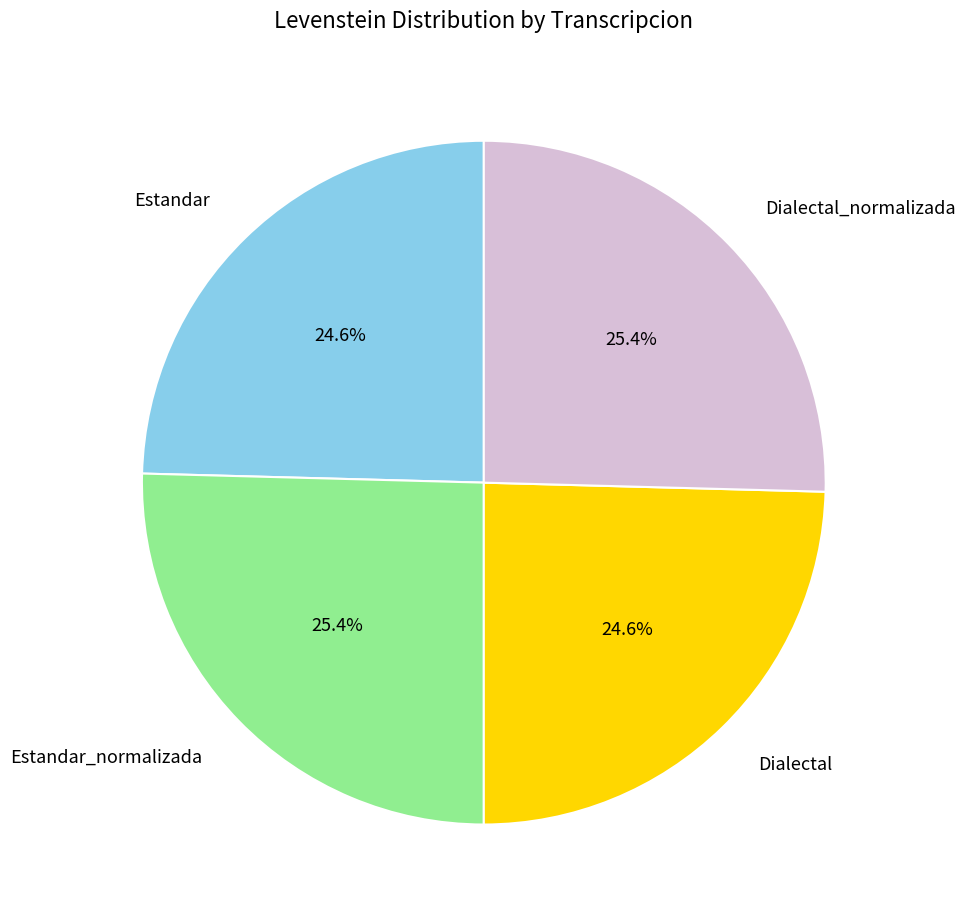

Between Dialectal_normalizada and Dialectal, which is larger?

Dialectal_normalizada